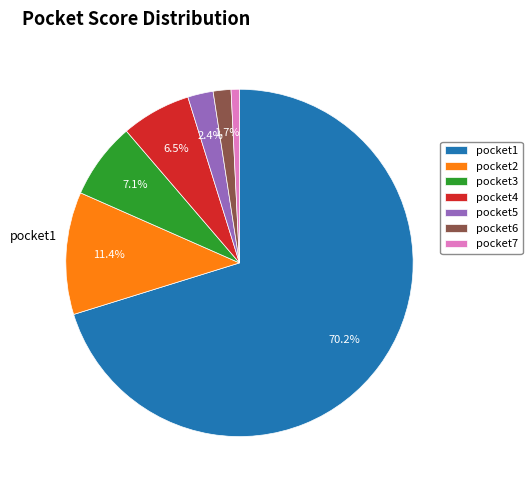

Which category has the smallest portion of the pie?

pocket7